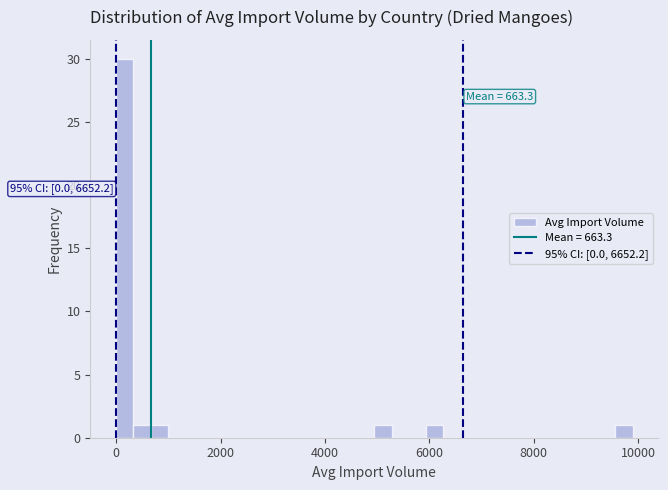

Around what value on the x-axis is the tallest bar? Give the approximate position of its centre, as read against the axis.

200